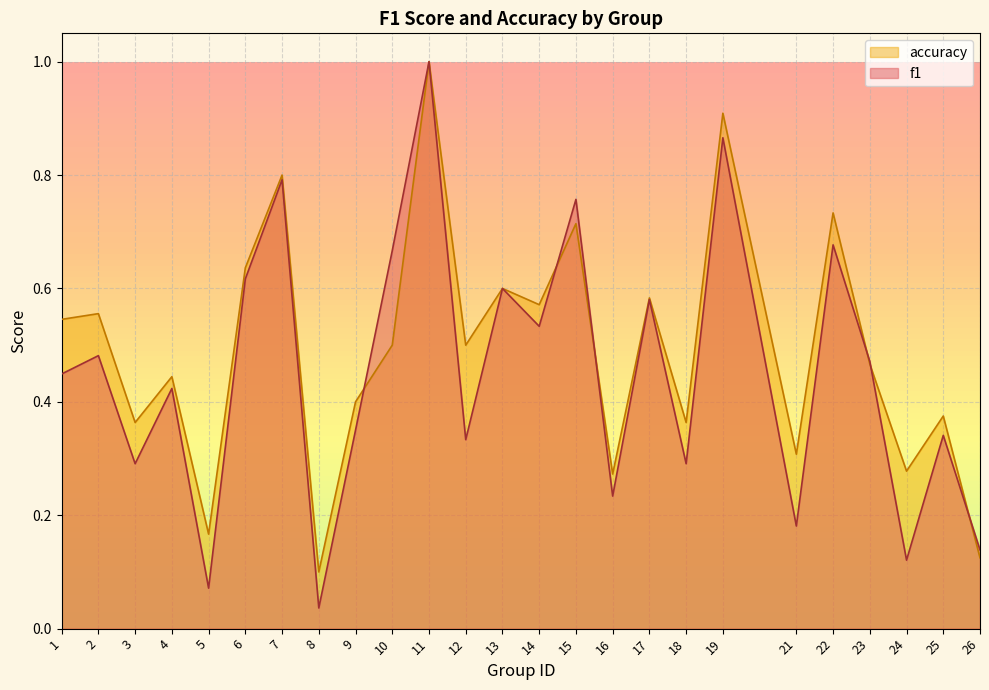

At how many categories does at least one series exceed 0?

25